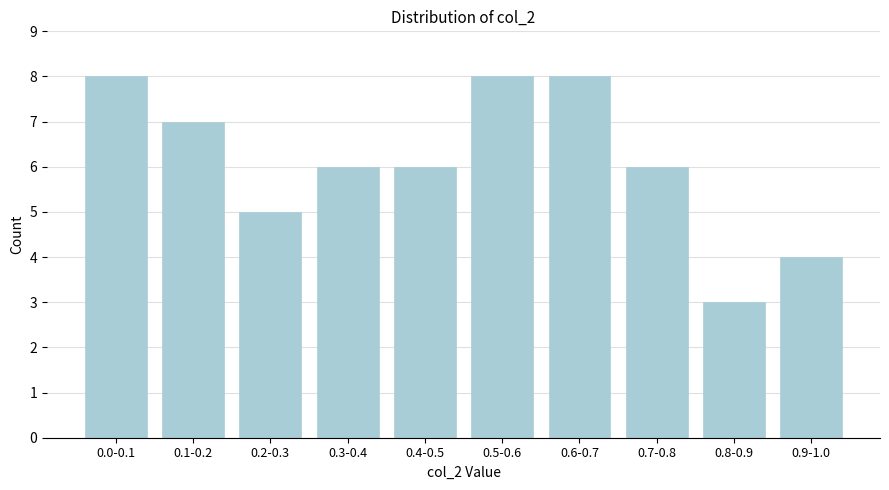

Reading left to right, list all the values displayed in this chart.

8	7	5	6	6	8	8	6	3	4